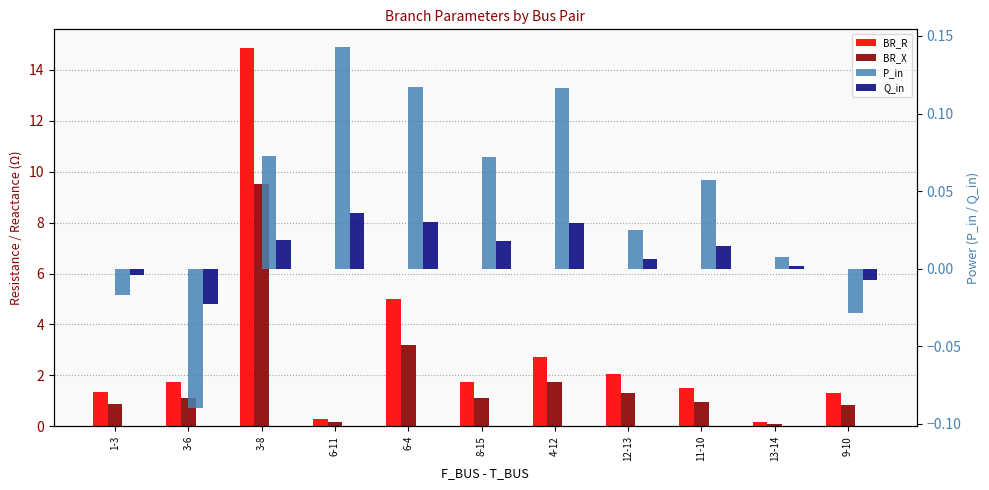

What is the difference between the highest and lowest values at 11-10?

1.5